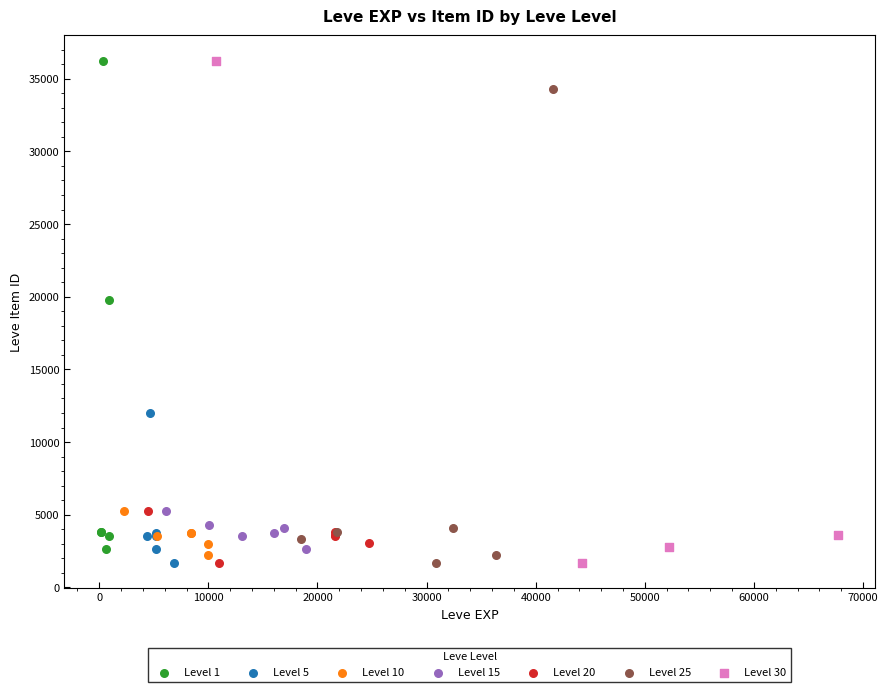

What are all the series names shown in the legend?

Level 1, Level 5, Level 10, Level 15, Level 20, Level 25, Level 30